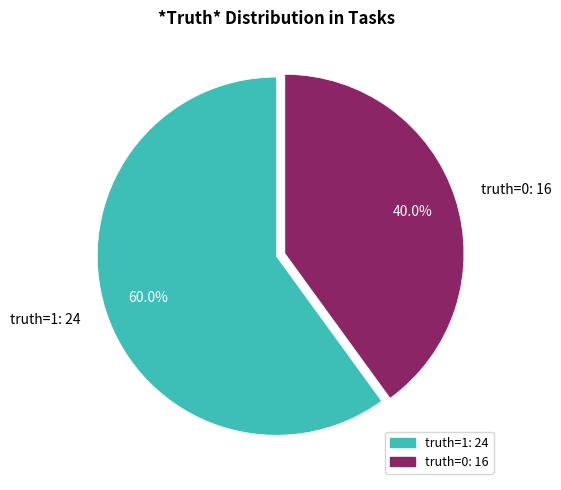

Is it true that truth=0 is 32% of the pie?

False